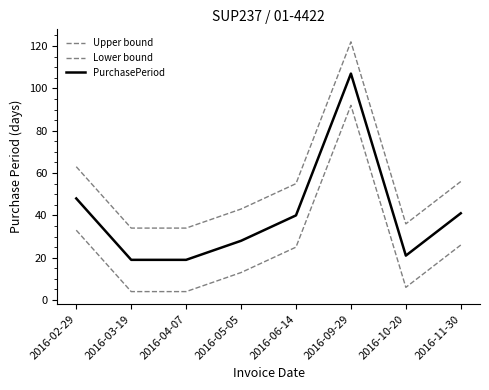

Rank the categories by Lower bound value from lowest to highest.

2016-03-19, 2016-04-07, 2016-10-20, 2016-05-05, 2016-06-14, 2016-11-30, 2016-02-29, 2016-09-29